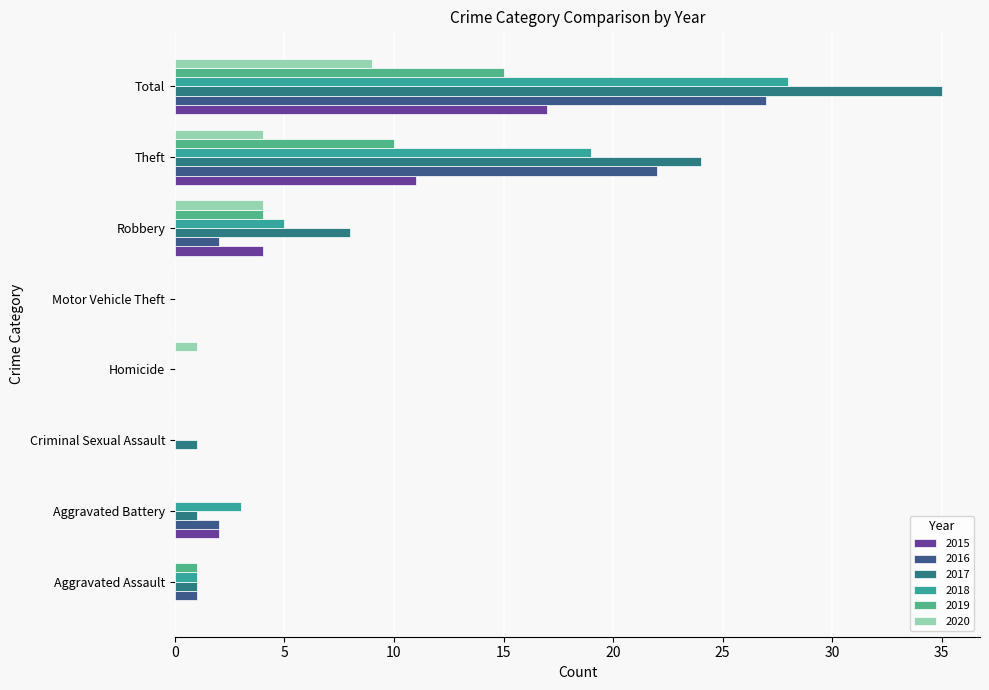

Count the number of data series in this chart.

6